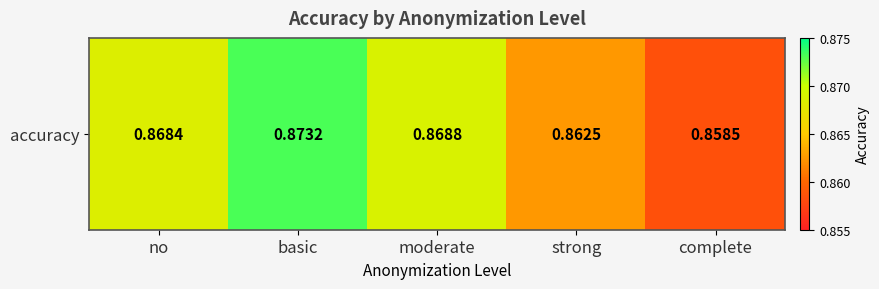

Reading left to right, extract all data points from this chart.

no=0.9	basic=0.9	moderate=0.9	strong=0.9	complete=0.9